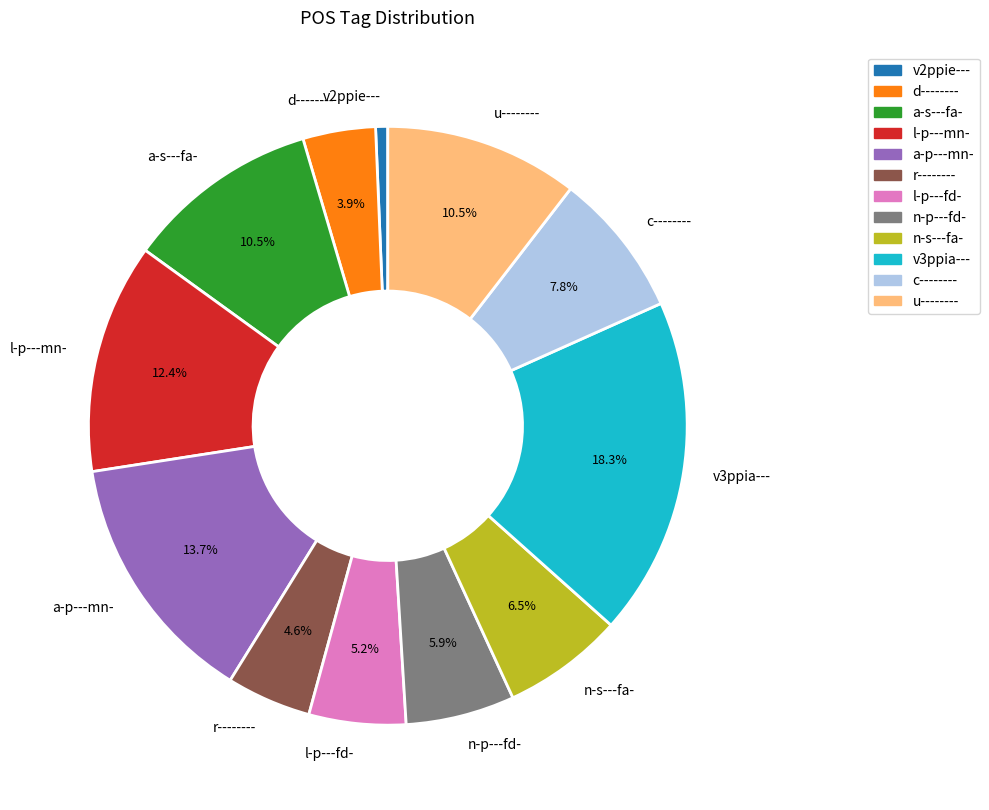

Combined, what portion of the pie is u-------- and c--------?

18.3%